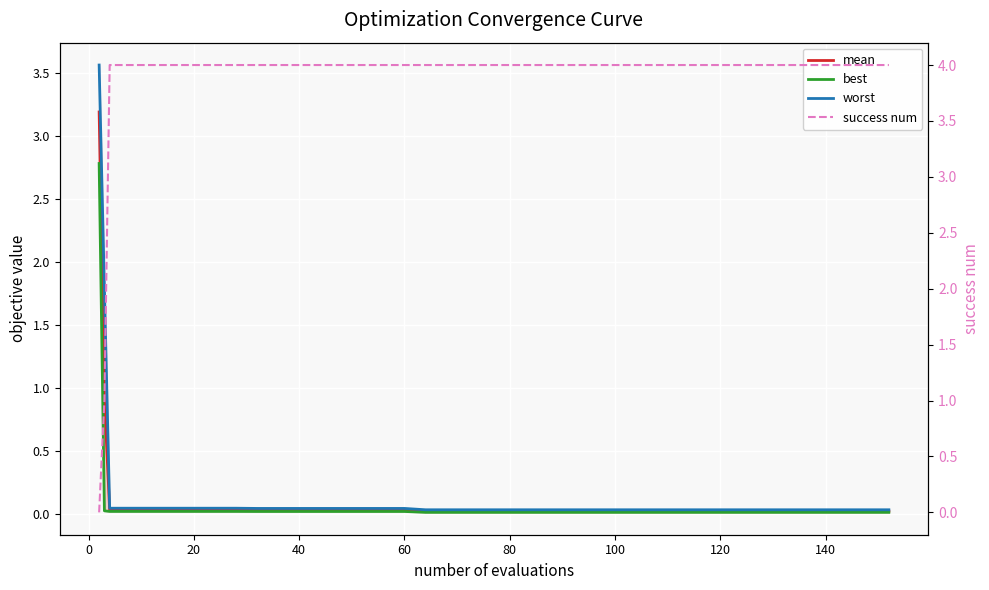

List the series in order of their peak value, lowest first.

best, mean, worst, success num